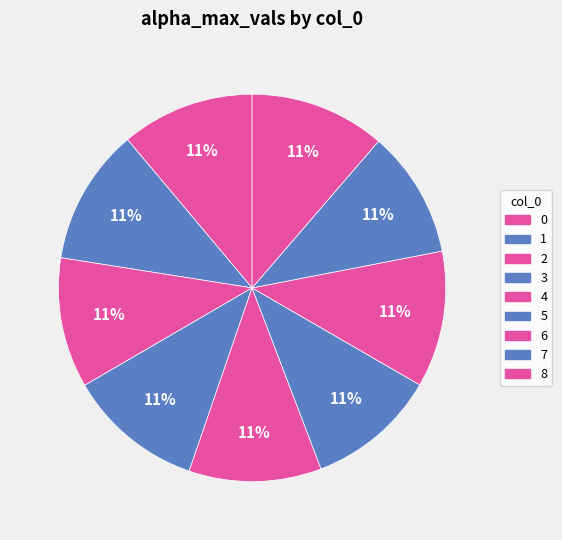

True or false: 1 accounts for 11% of the total.

True